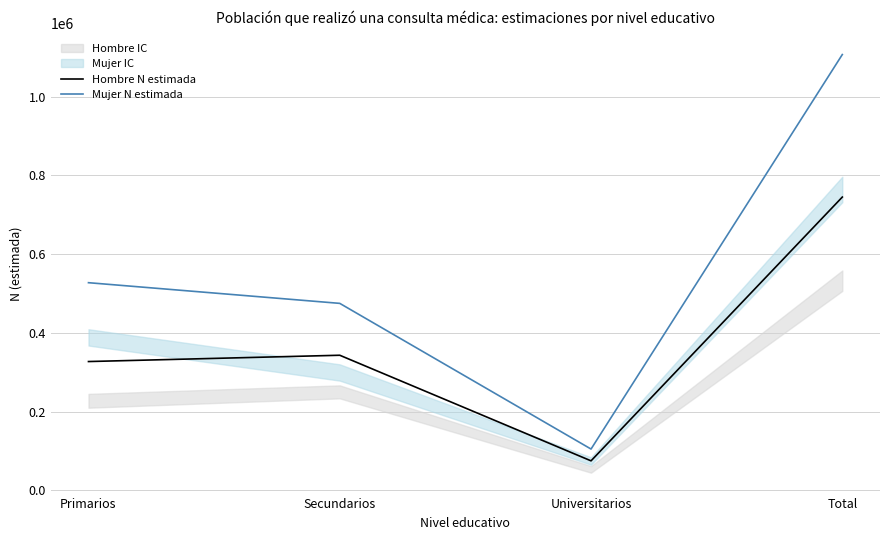

Reading left to right, transcribe all the data shown in this chart.

Hombre N estimada: 327079	343076	74798	744953
Mujer N estimada: 527406	474881	104760	1107047